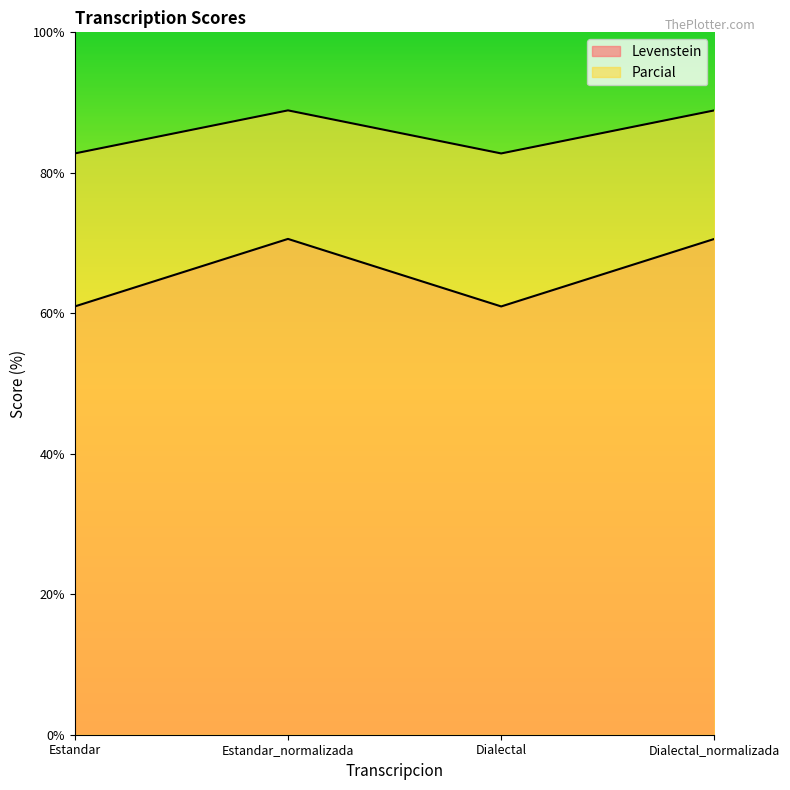

The Parcial series shows 47.3 at Estandar. True or false?

False